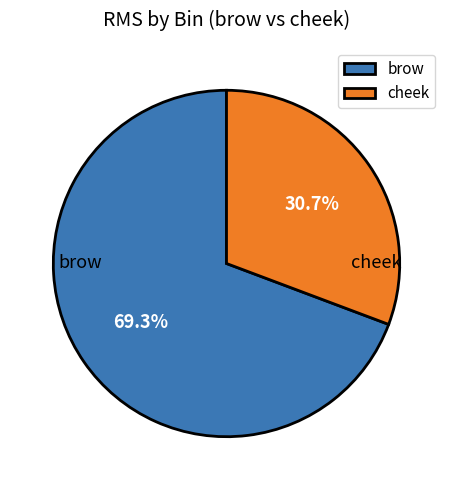

What is the majority slice?

brow